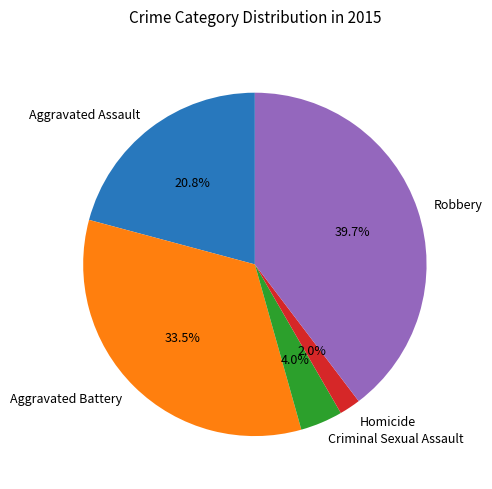

Does any single category account for the majority?

No